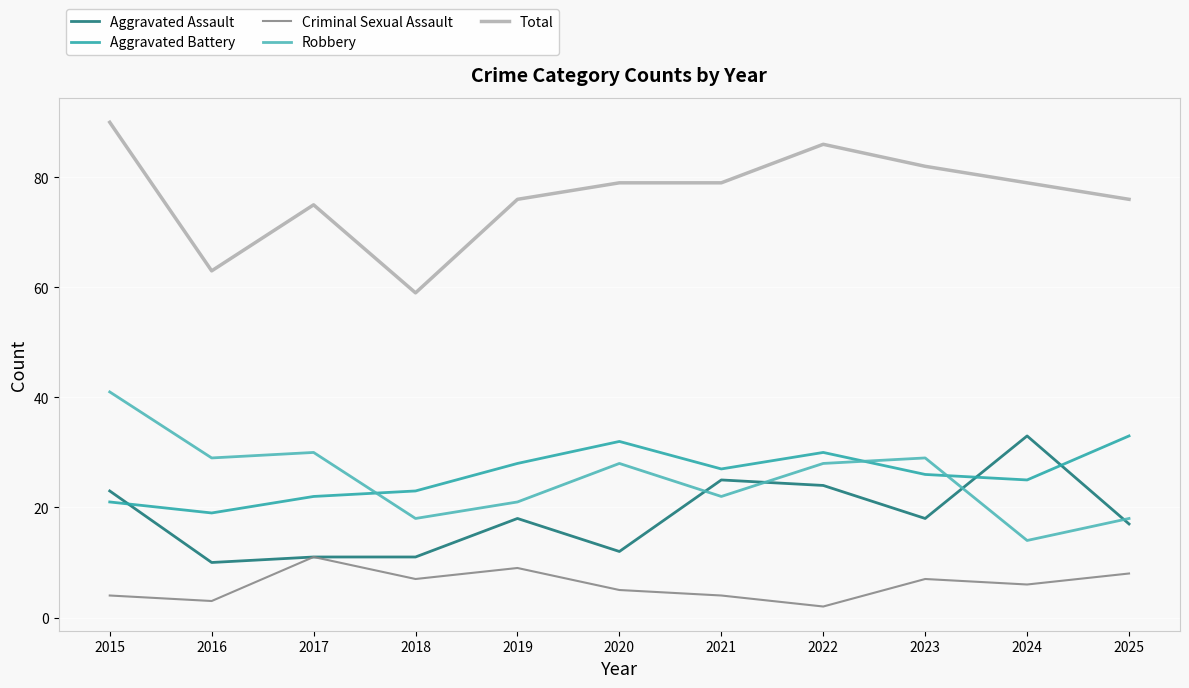

Reading right to left, what are all the values shown in this chart?

Aggravated Assault: 17	33	18	24	25	12	18	11	11	10	23
Aggravated Battery: 33	25	26	30	27	32	28	23	22	19	21
Criminal Sexual Assault: 8	6	7	2	4	5	9	7	11	3	4
Robbery: 18	14	29	28	22	28	21	18	30	29	41
Total: 76	79	82	86	79	79	76	59	75	63	90